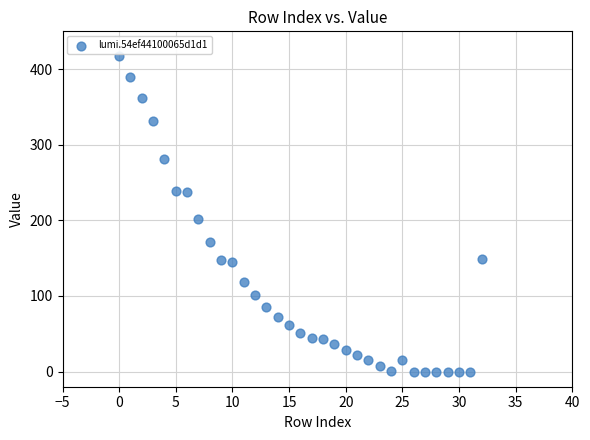

What is the range of X values (max minus min)?

32